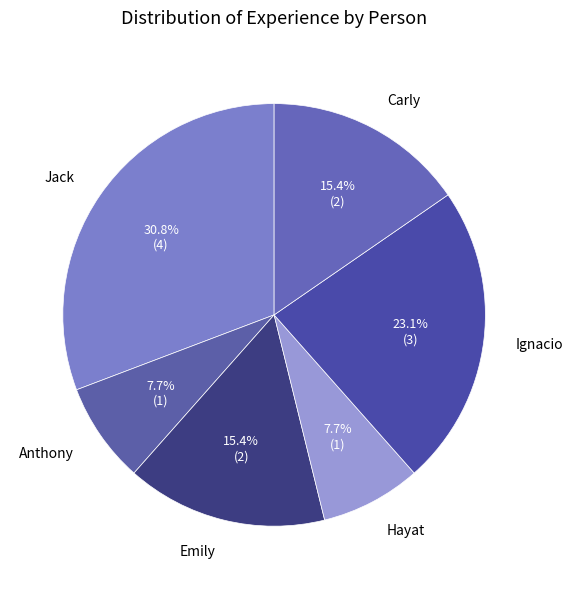

Count the number of slices in the pie.

6